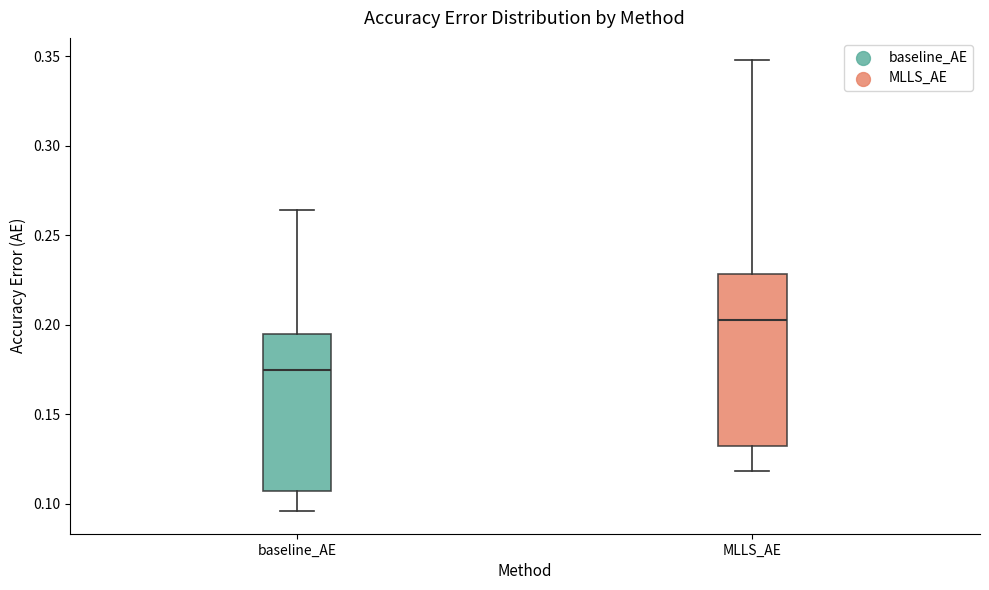

Where does the upper whisker of the box for baseline_AE end on the y-axis? The values are not printed on the chart, so give them approximately, as read against the axis.

0.265